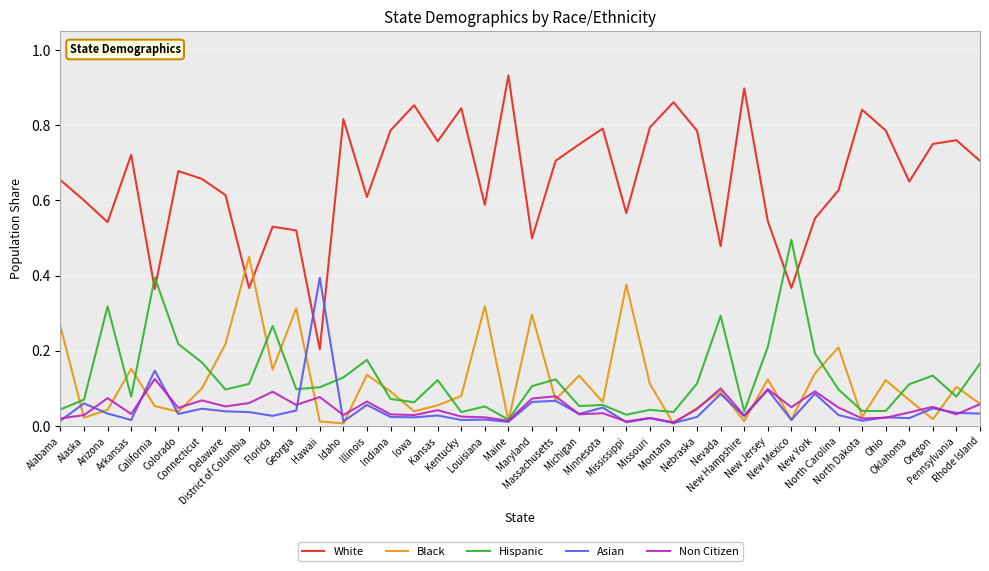

Does the chart have visible grid lines?

Yes